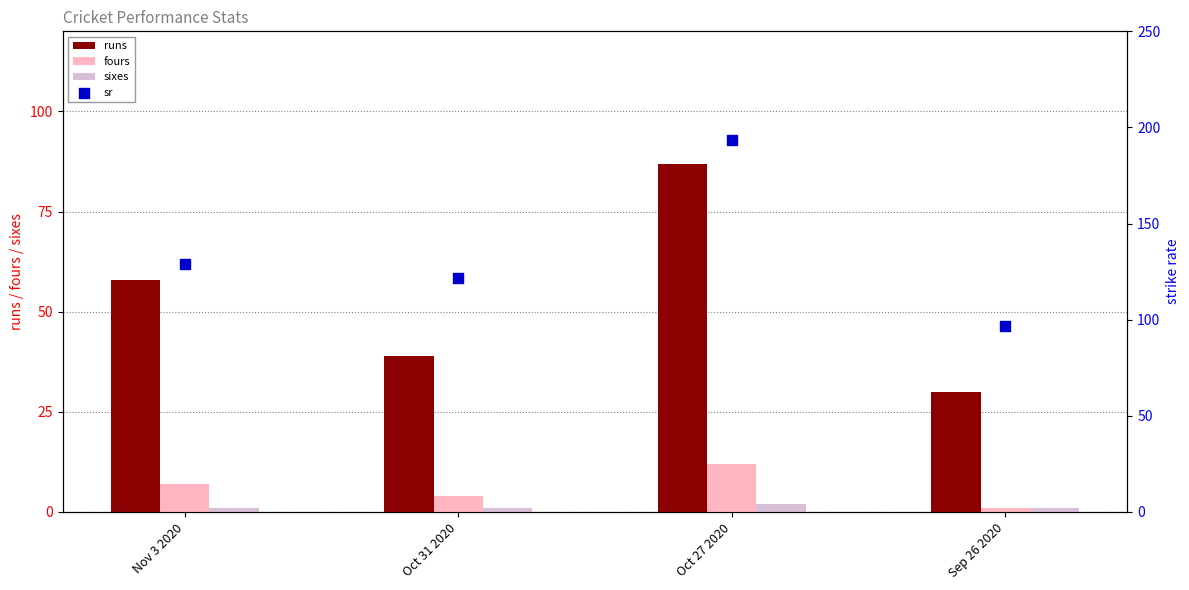

At which category is the sum across all series the highest?

Oct 27 2020